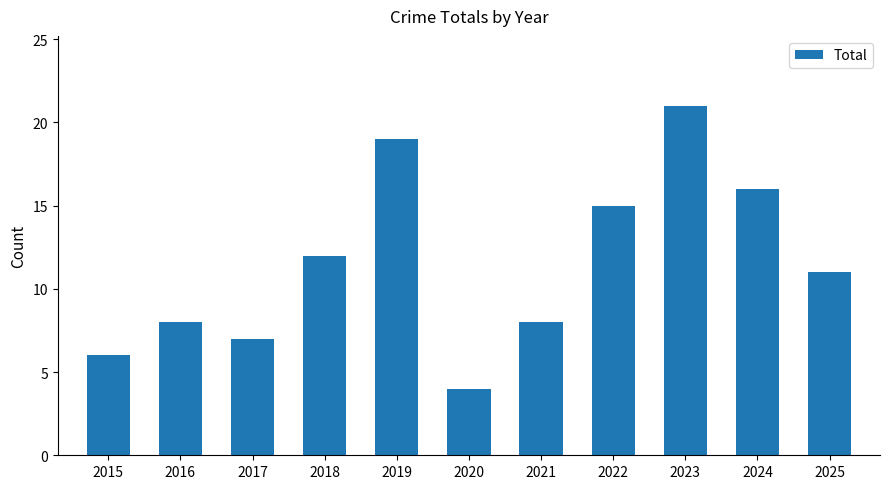

What is the average value?

12